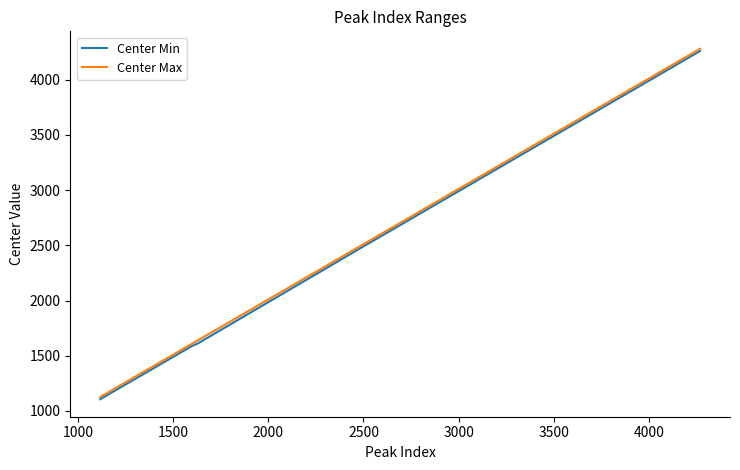

Does the chart display data point markers on the line(s)?

No